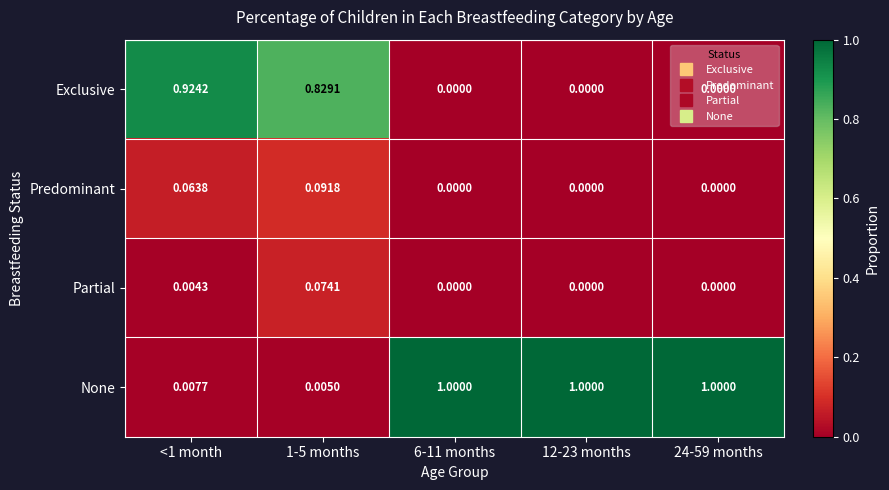

What is the total value across all series at 6-11 months?

1.0